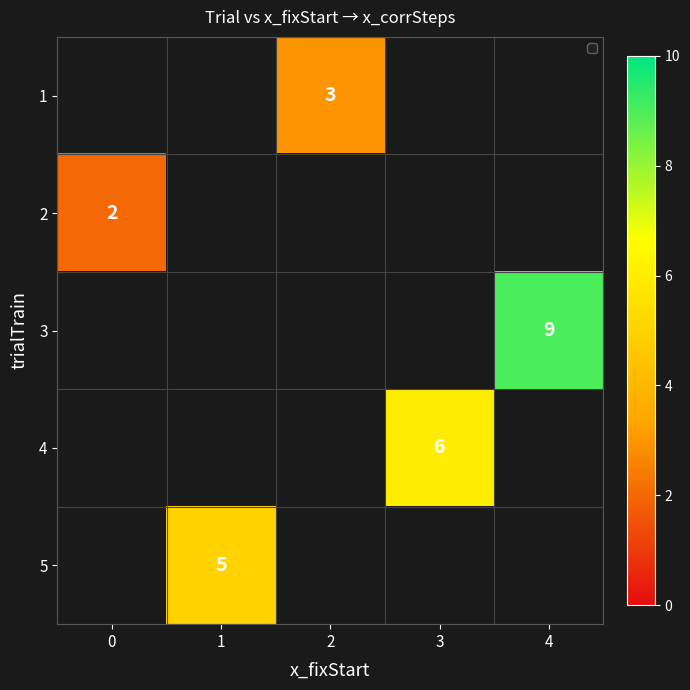

Count the number of data series in this chart.

5